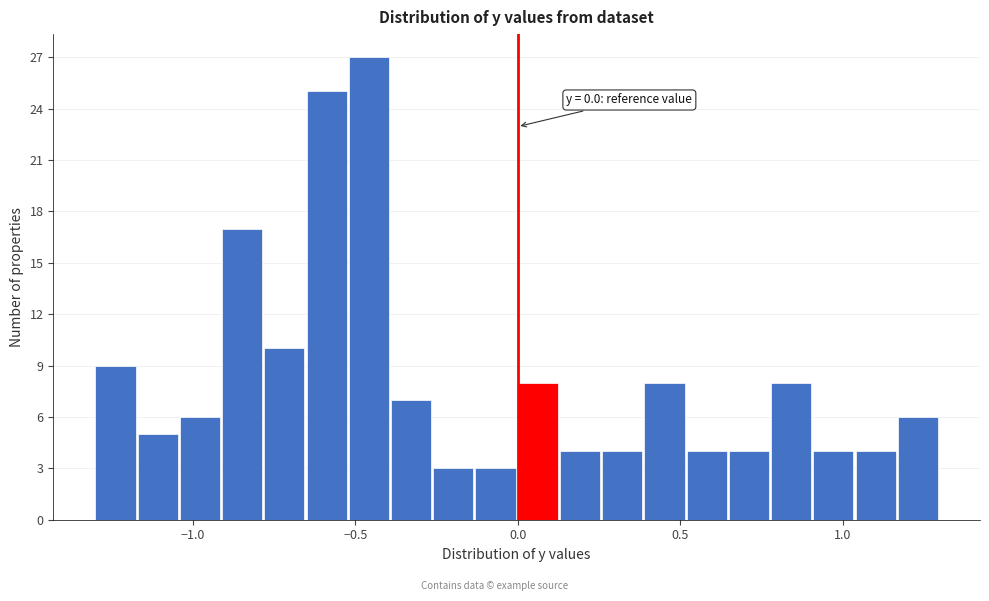

Around what value on the x-axis is the tallest bar? Give the approximate position of its centre, as read against the axis.

-0.45